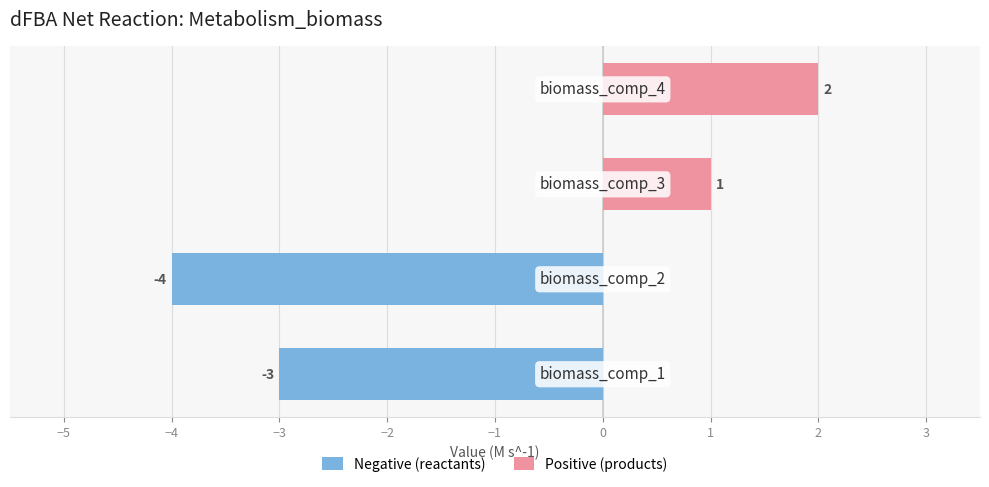

Which series changed the most between −6 and −3?

Negative (reactants)